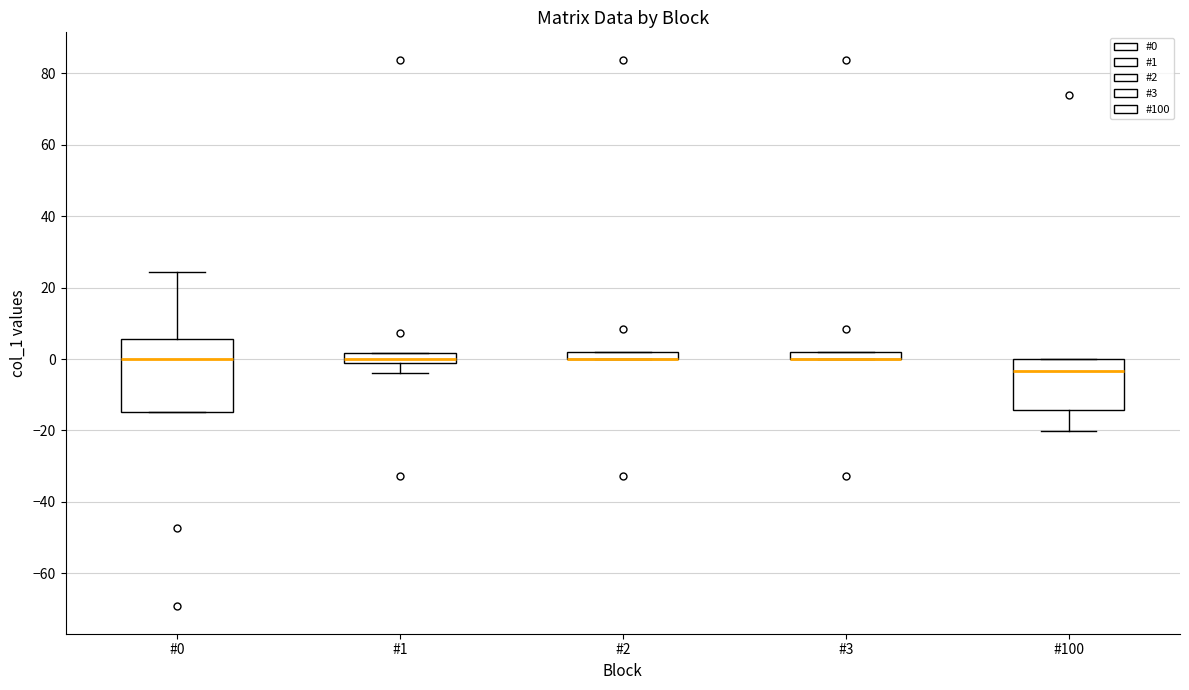

Which box is the tallest, from its lower edge to its upper edge?

#0